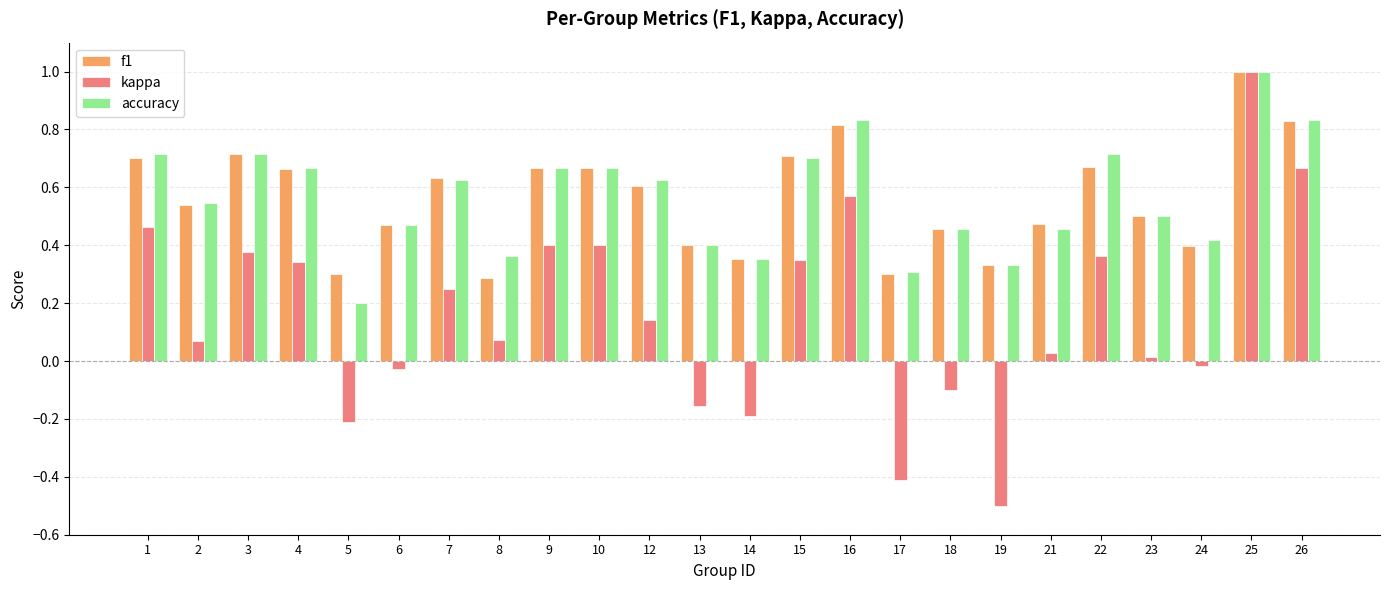

What is the difference between the maximum and minimum values in the kappa series?

1.5